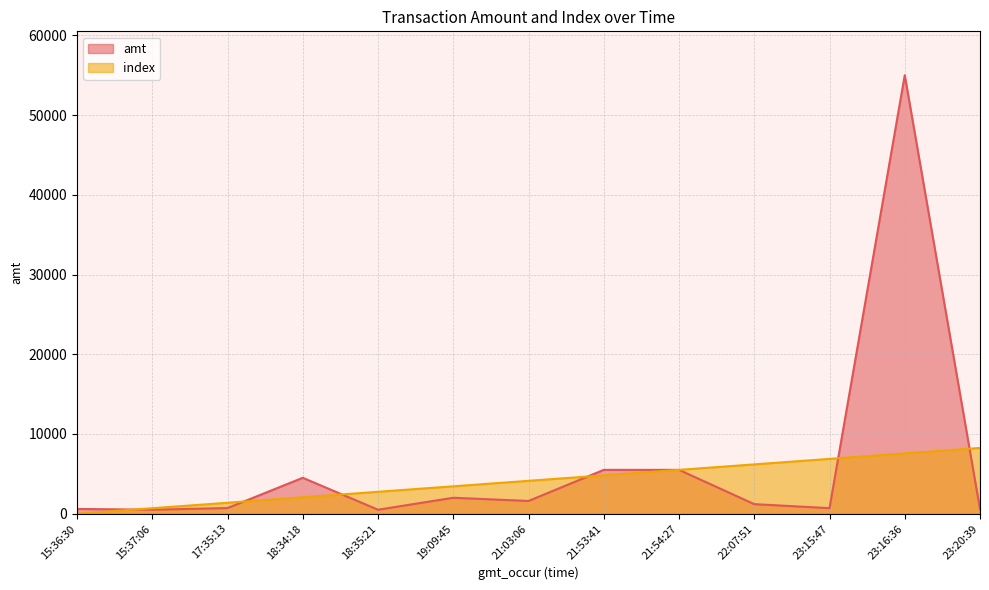

What is the label of the 10th point from the right?

18:34:18